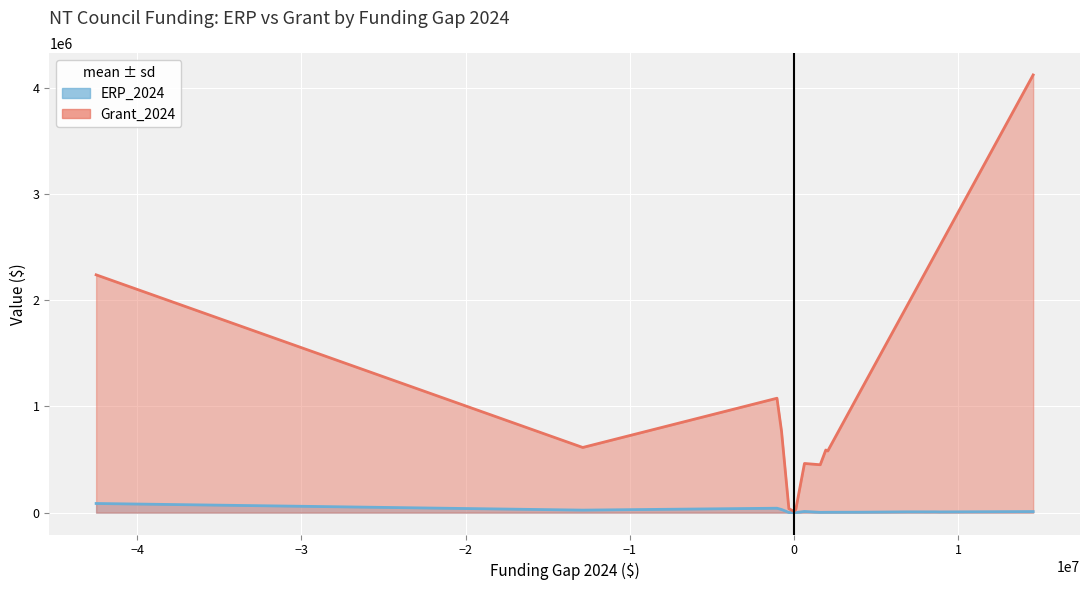

What is the total value across all series at Barkly?

2336704